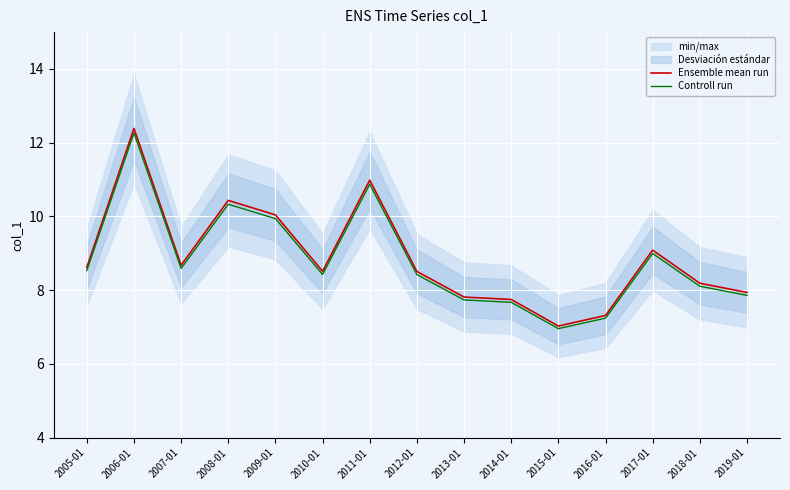

List the series in order of their peak value, lowest first.

Controll run, Ensemble mean run